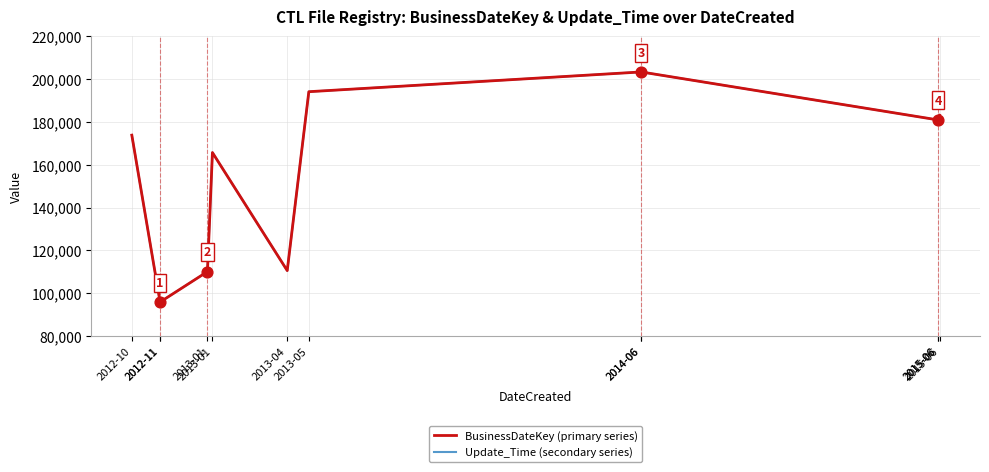

At which category is the sum across all series the highest?

2014-06